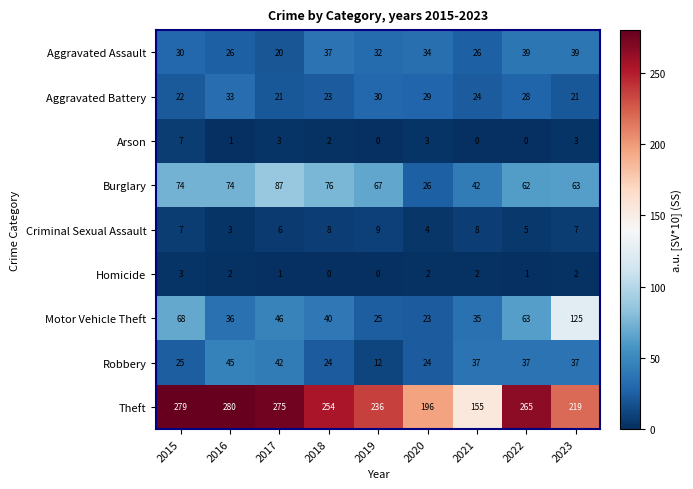

What value does the Motor Vehicle Theft series have at 2020?

23